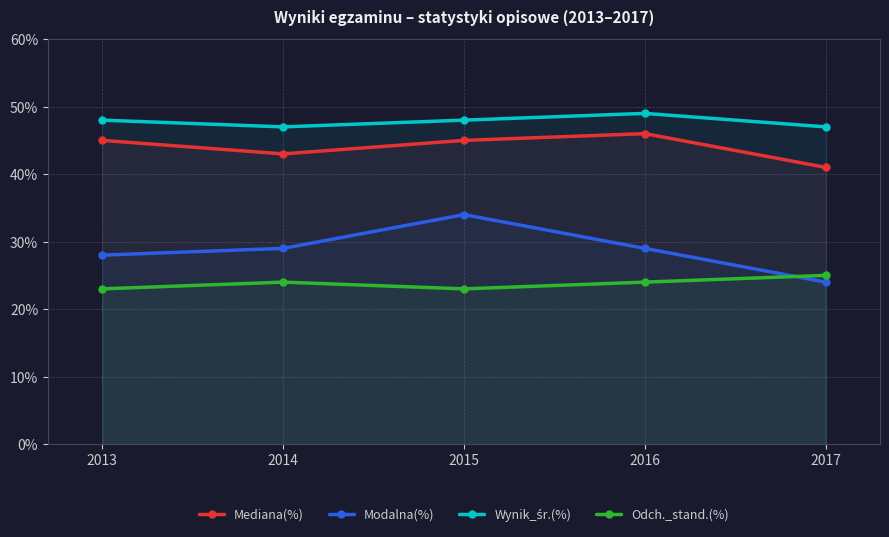

Rank the series at 2014 from highest to lowest value.

Wynik_śr.(%), Mediana(%), Modalna(%), Odch._stand.(%)